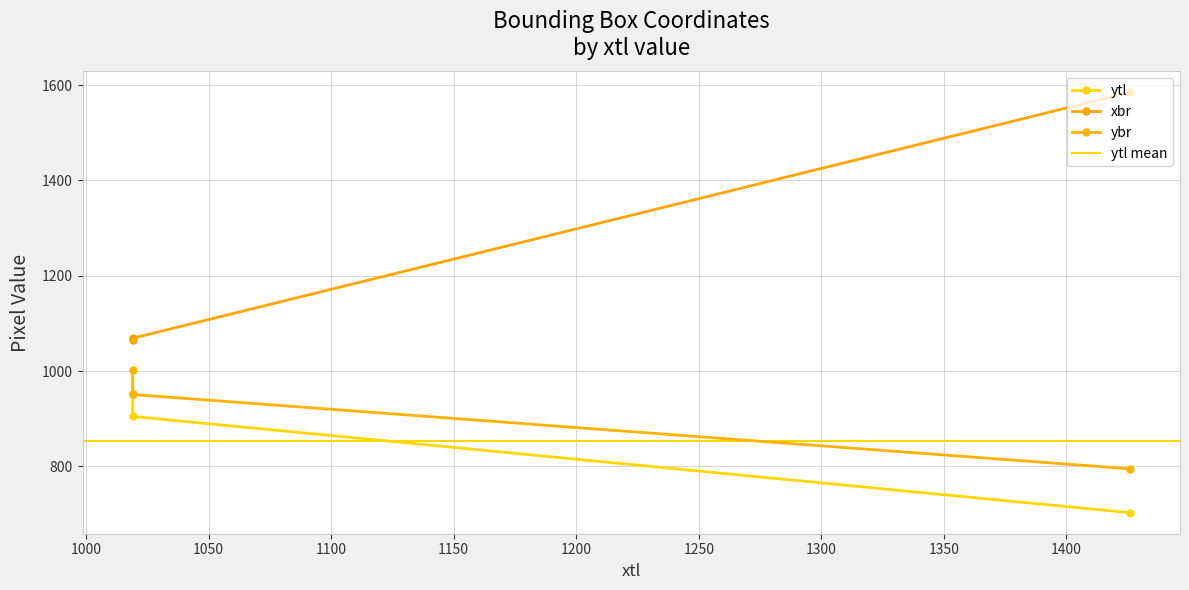

How many values in the ybr series are below 951?

1